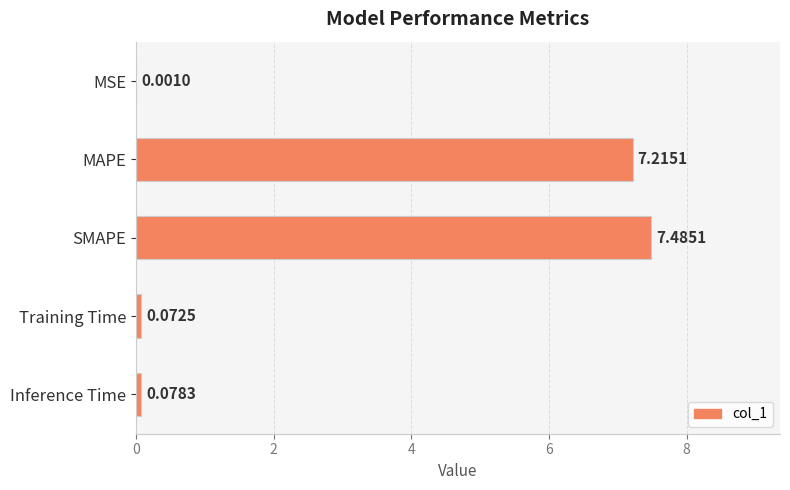

At which category does the chart reach its peak across all series?

SMAPE